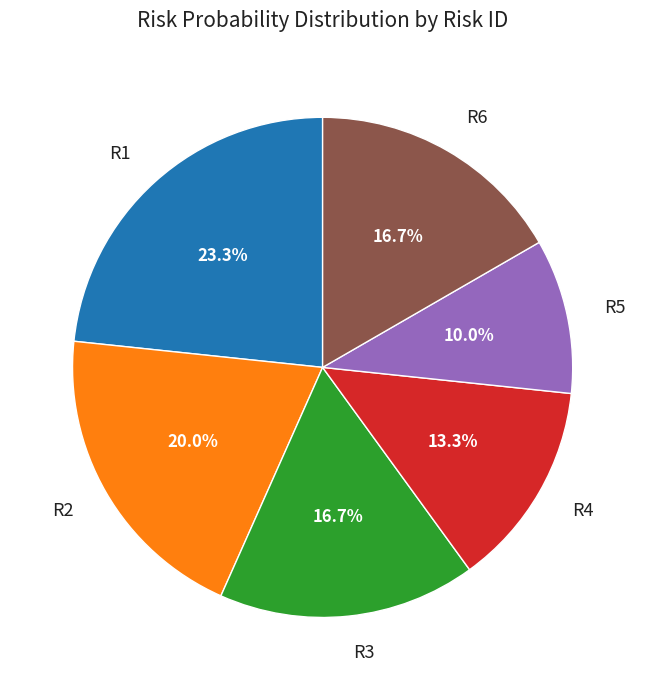

Combined, what portion of the pie is R3 and R2?

36.7%